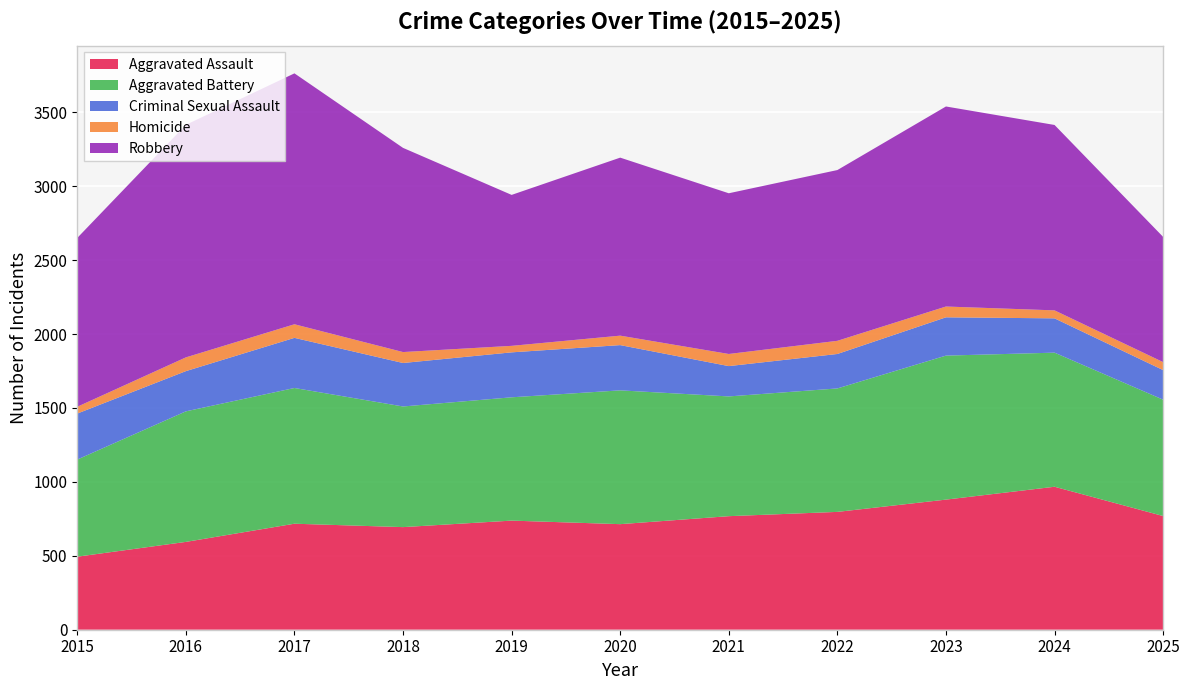

Reading left to right, list all the values displayed in this chart.

Aggravated Assault: 494	594	717	694	738	714	768	797	880	967	769
Aggravated Battery: 657	883	918	816	834	905	810	835	974	907	787
Criminal Sexual Assault: 311	272	339	294	304	306	205	233	259	232	200
Homicide: 46	93	92	74	44	64	82	89	73	54	54
Robbery: 1142	1573	1697	1381	1021	1204	1087	1155	1353	1254	847